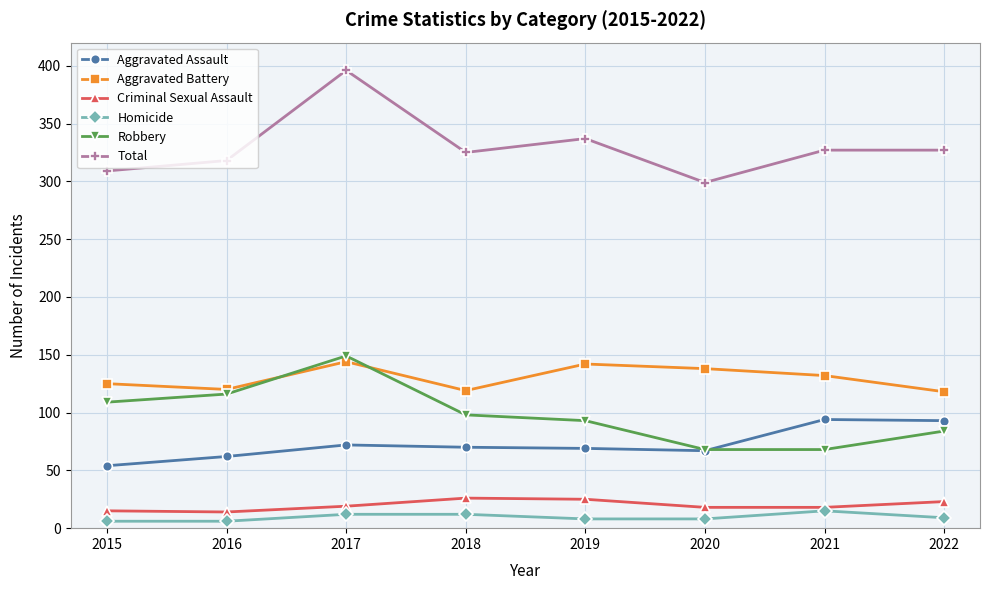

True or false: Robbery has a value of 68 at 2020.

True